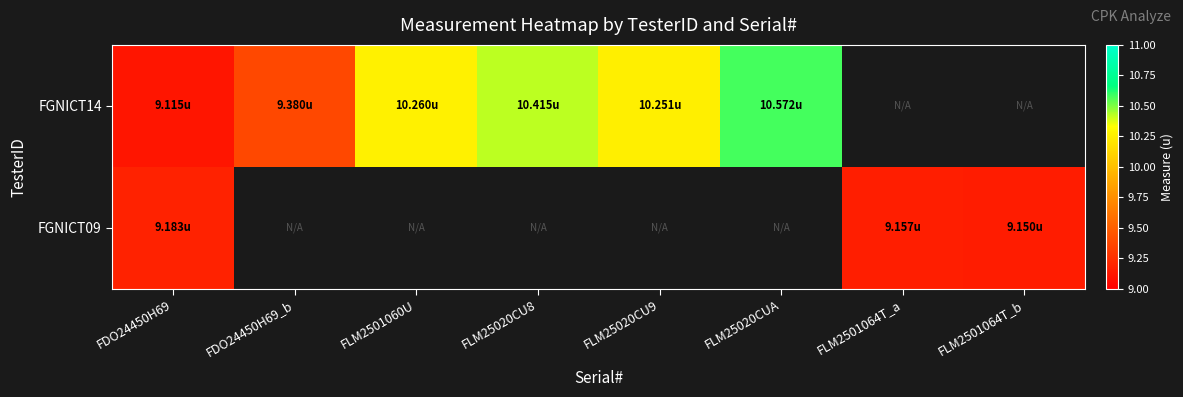

At how many categories does at least one series exceed 9?

8